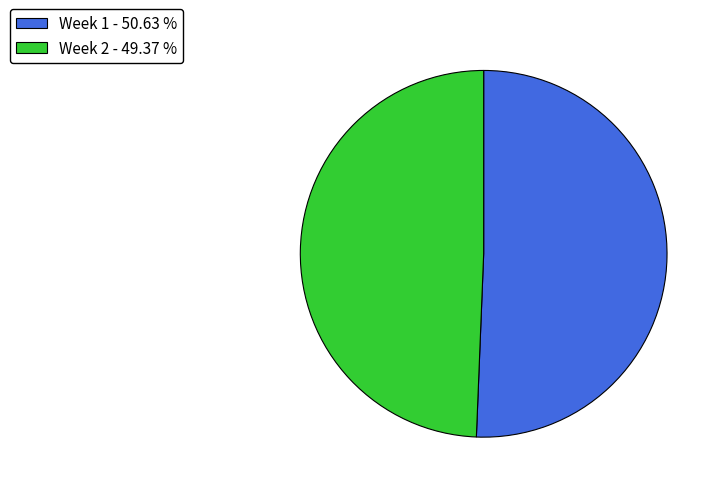

Do Week 1 - 50.63 % and Week 2 - 49.37 % together represent more than half of the pie?

Yes